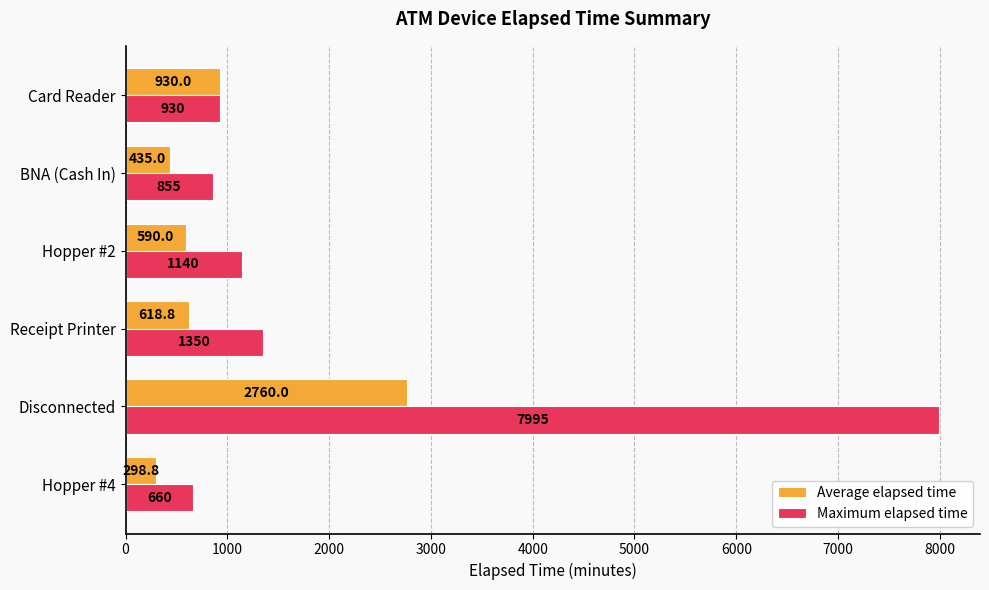

Count the number of categories in the chart.

6